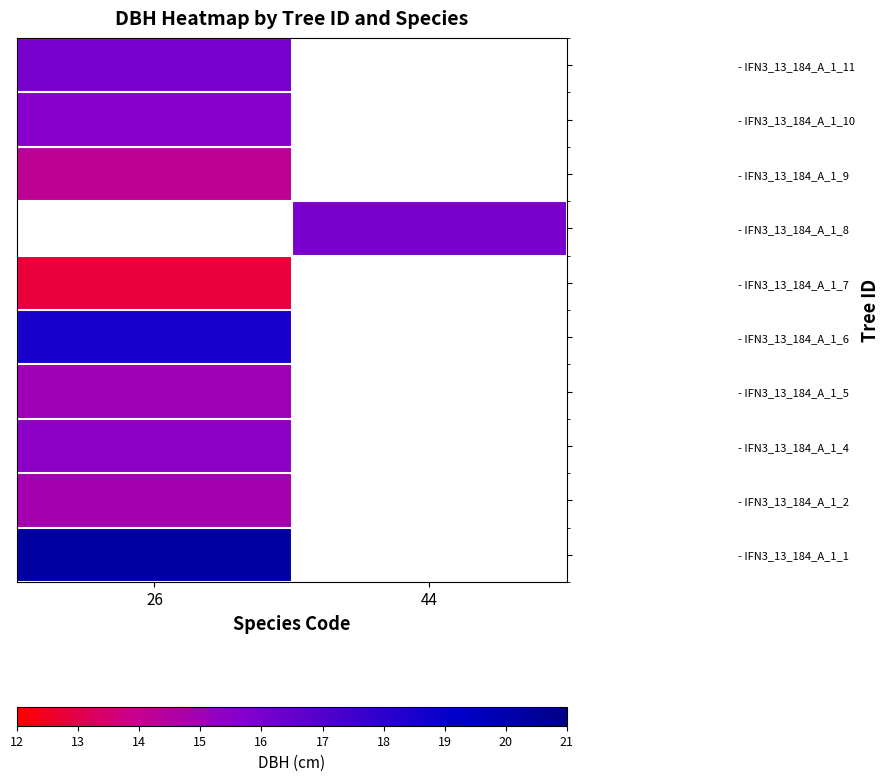

At which label does - IFN3_13_184_A_1_11 reach its minimum?

26